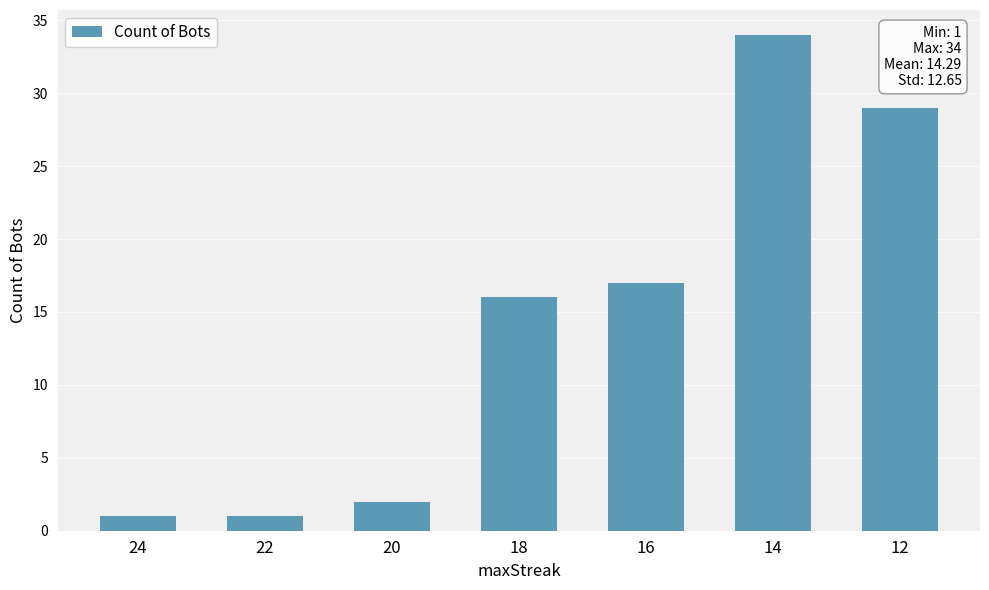

The value at 18 is 16. True or false?

True